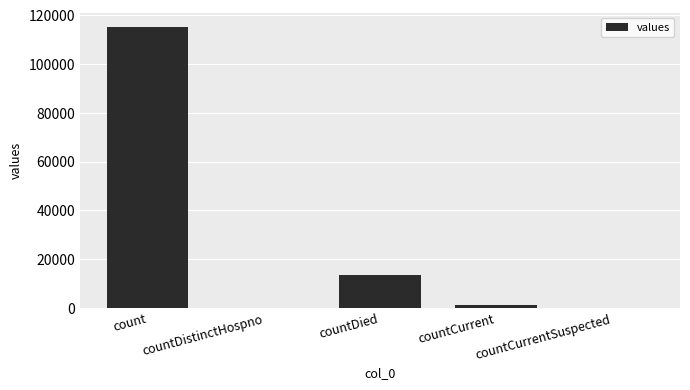

What is the sum of the values at countCurrent and countDistinctHospno?

1383